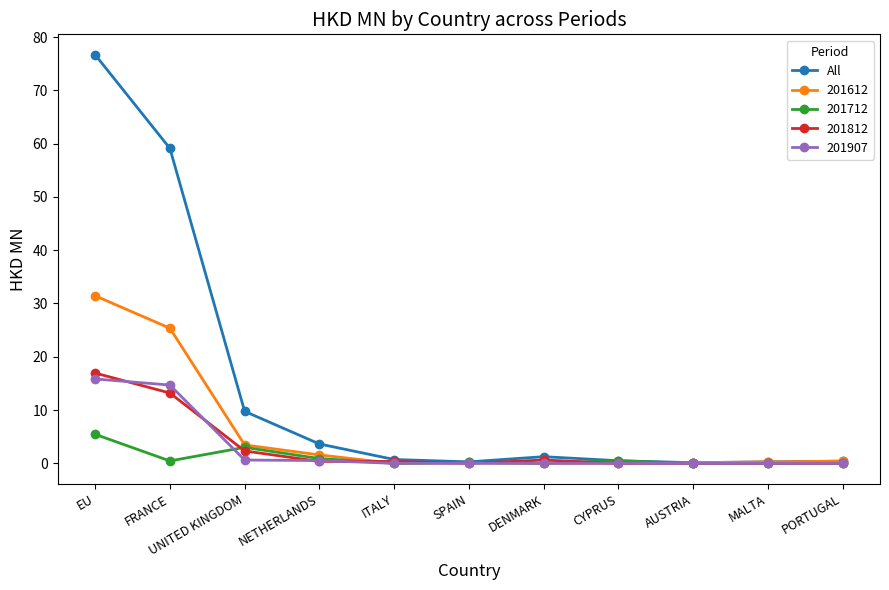

At which category is the sum across all series the highest?

EU